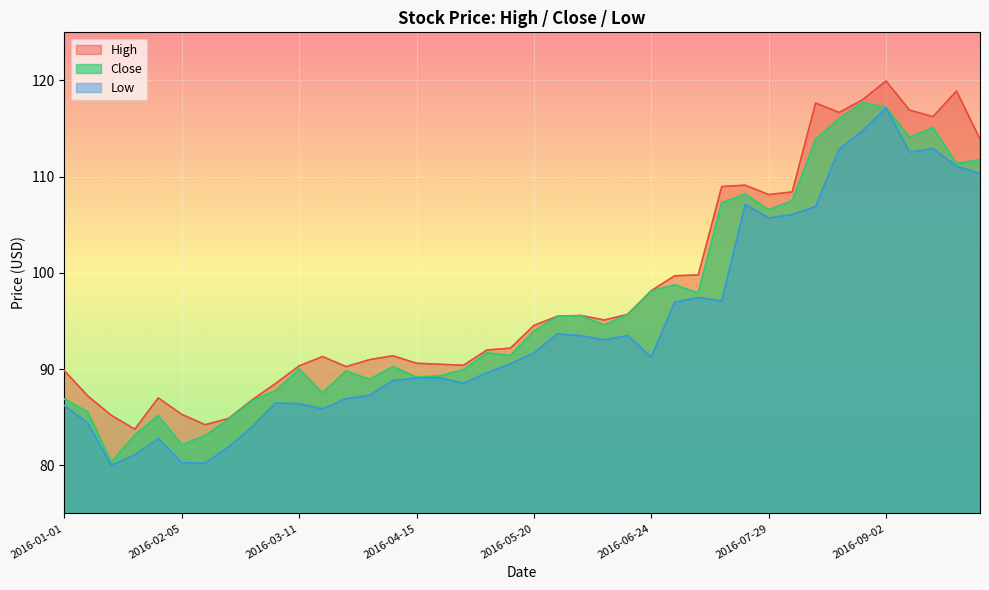

Count the number of categories in the chart.

40